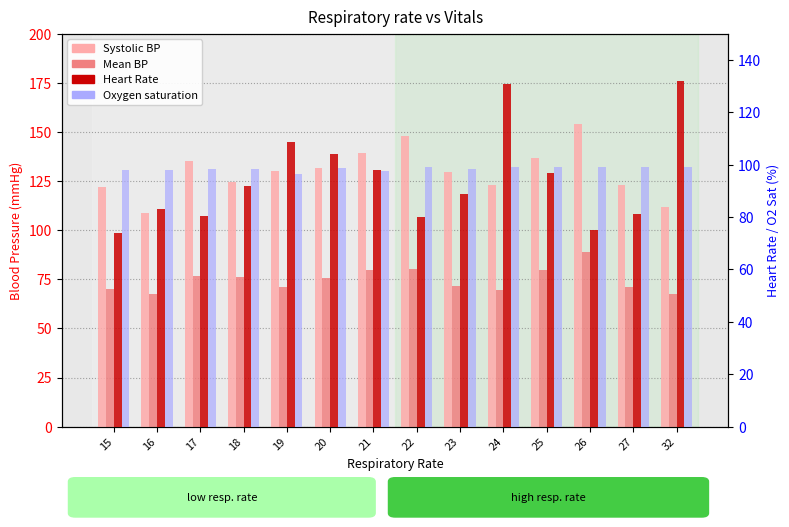

What value does the Systolic blood pressure series have at 19?

130.0